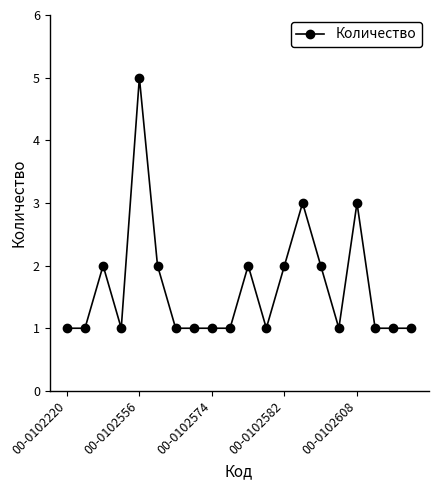

What is the difference between the maximum and minimum values?

4